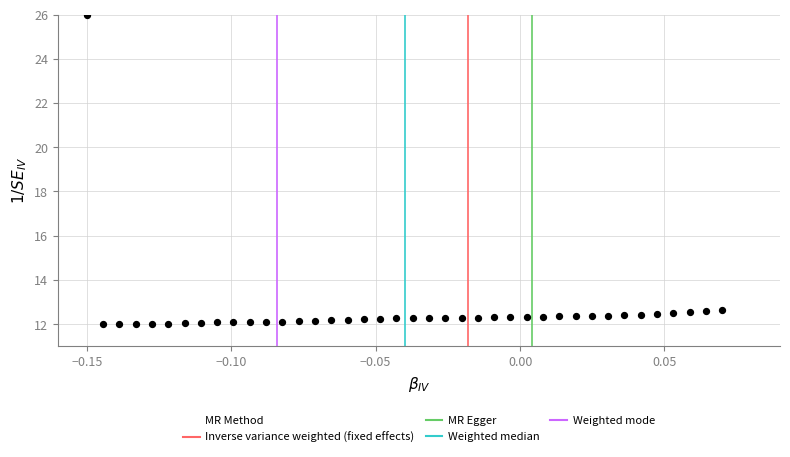

What is the range of Y values (max minus min)?

14.0